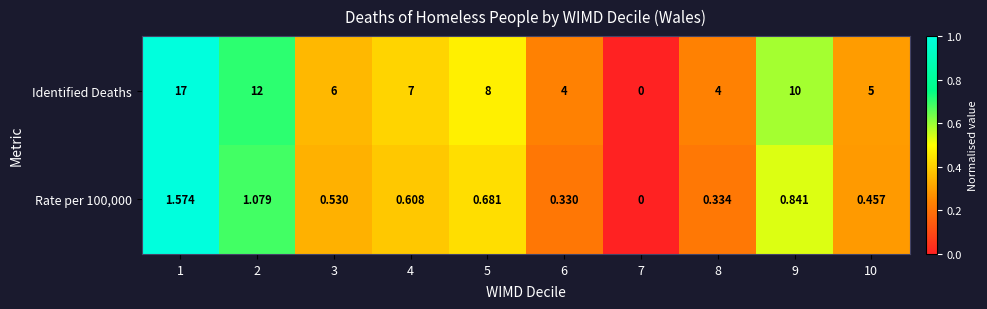

Which series has the largest total across all categories?

Identified Deaths